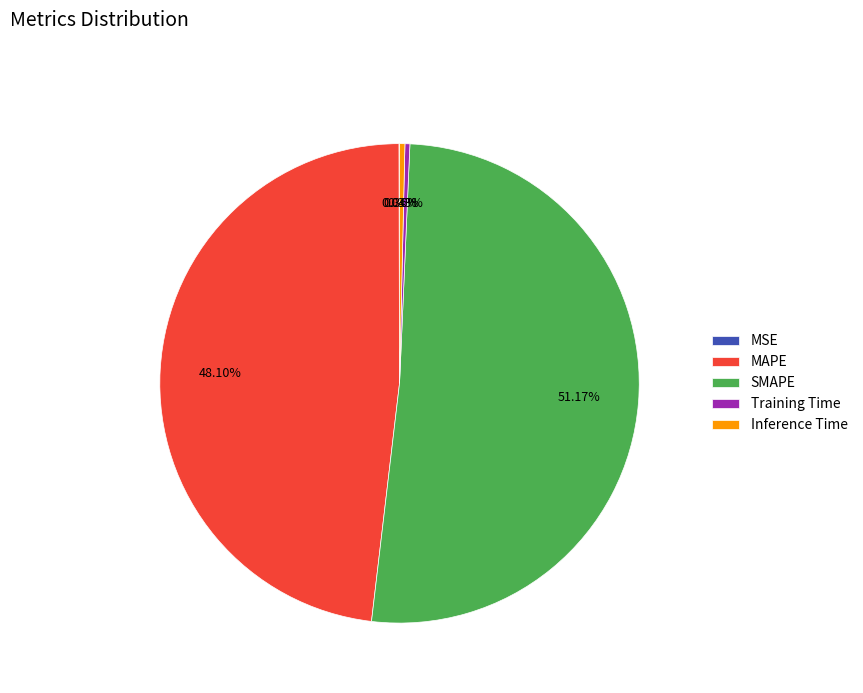

Between MAPE and Training Time, which is larger?

MAPE